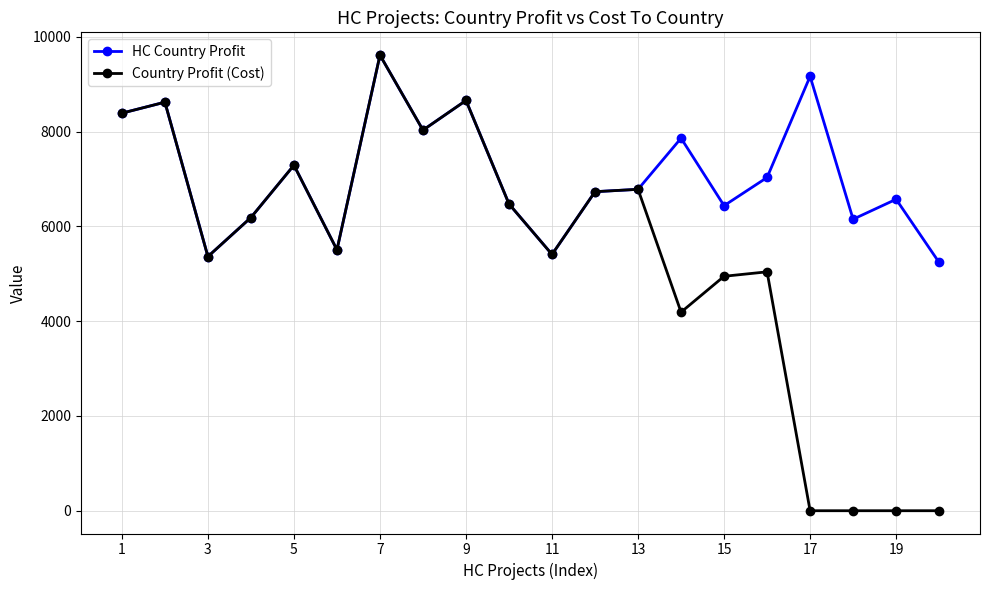

What is the sum of all HC Country Profit values?

141510